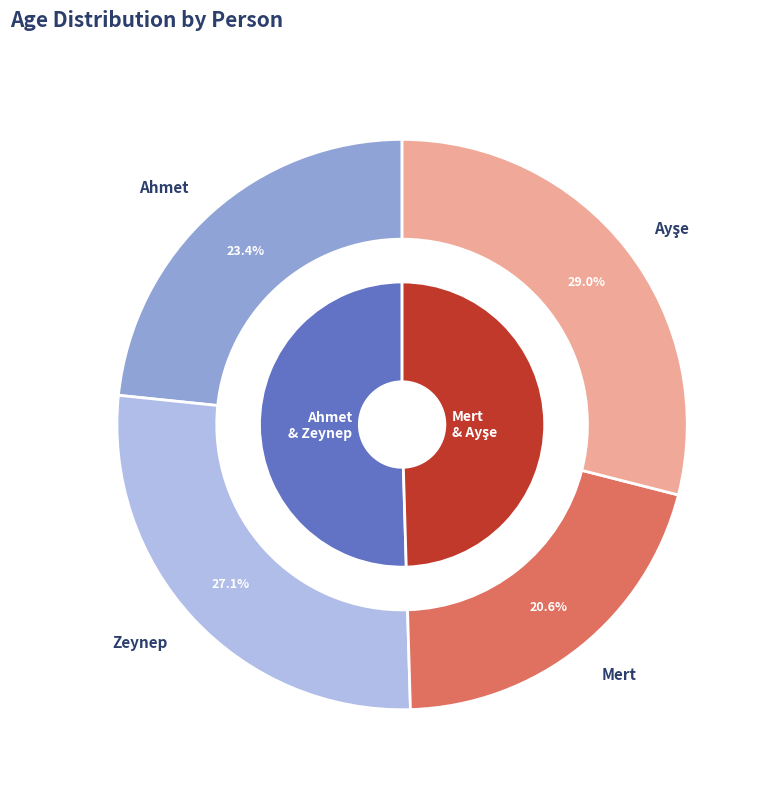

Is there a majority slice in this chart?

No